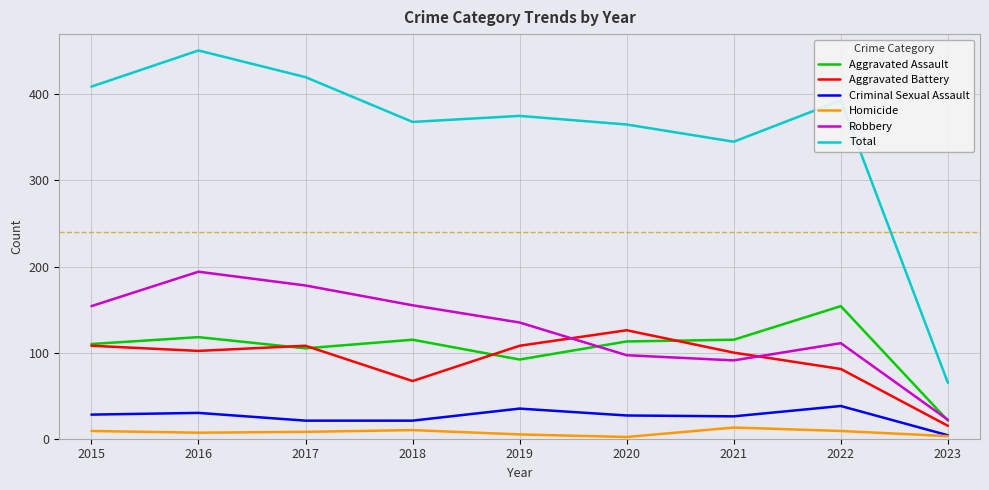

At which category does Aggravated Battery reach its first local peak?

2017